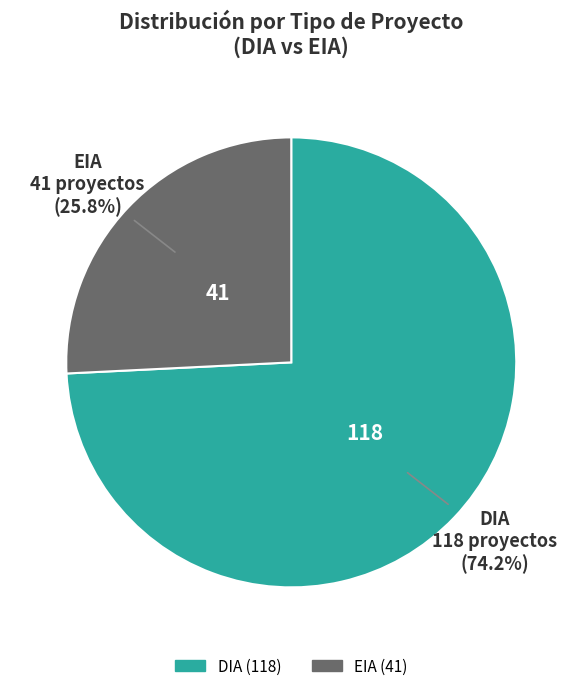

To the nearest percent, what is the combined percentage of EIA and DIA?

100%